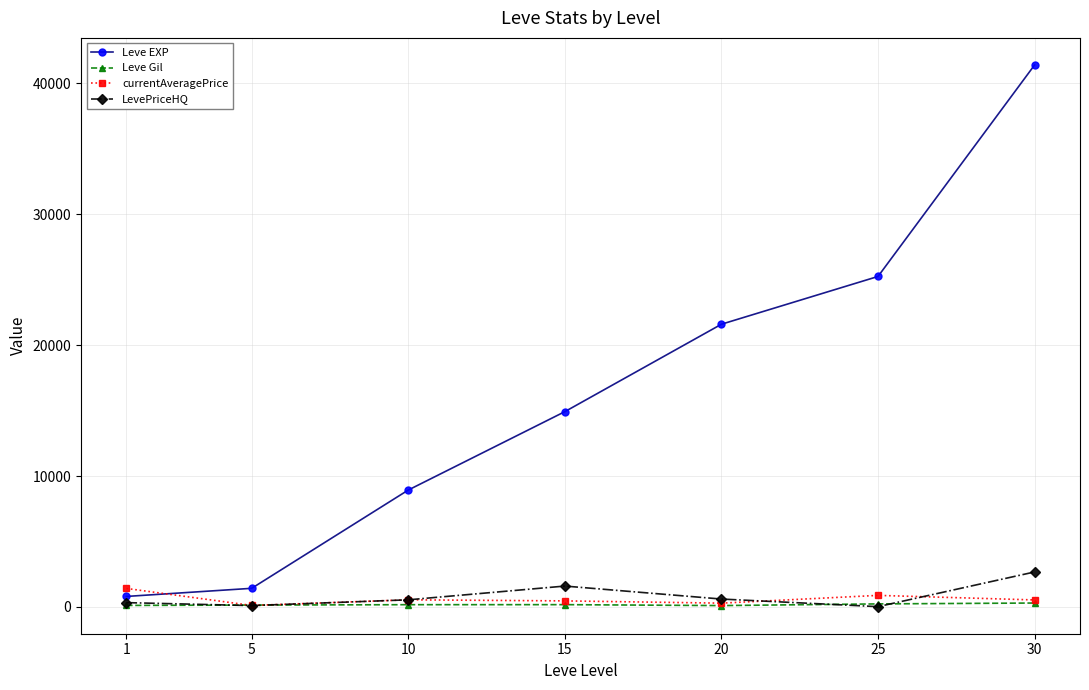

Which series ends up on top after the final intersection of currentAveragePrice and Leve EXP?

Leve EXP